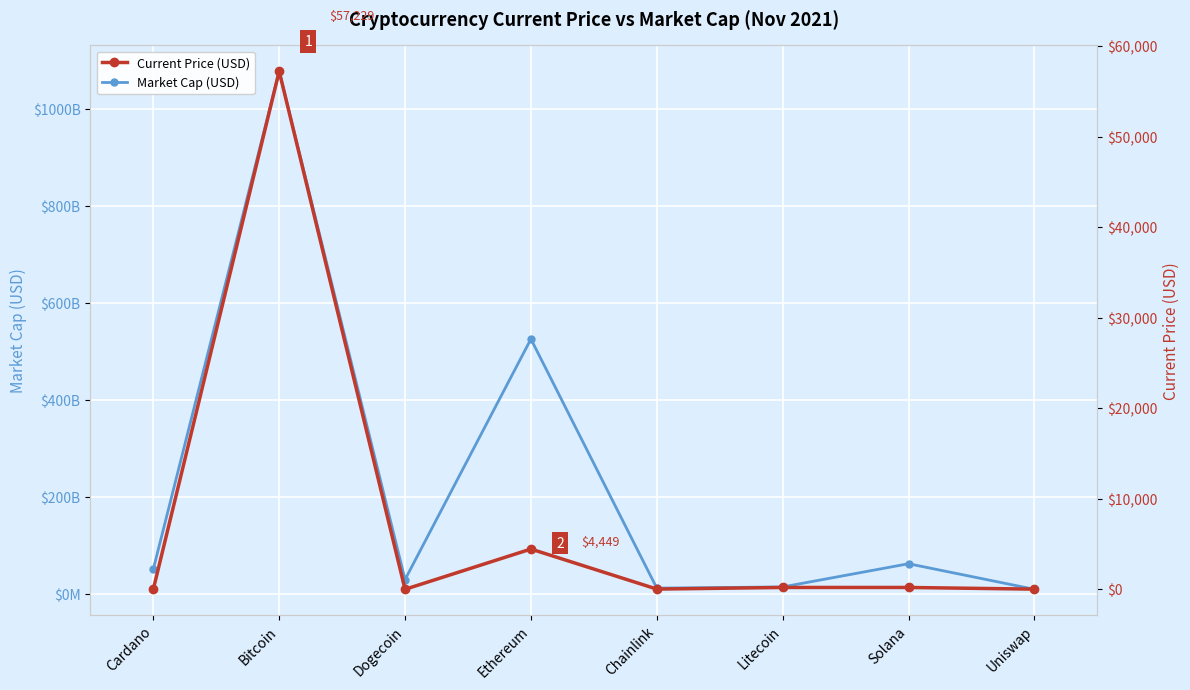

Rank the series at Solana from lowest to highest value.

Current Price (USD), Market Cap (USD)